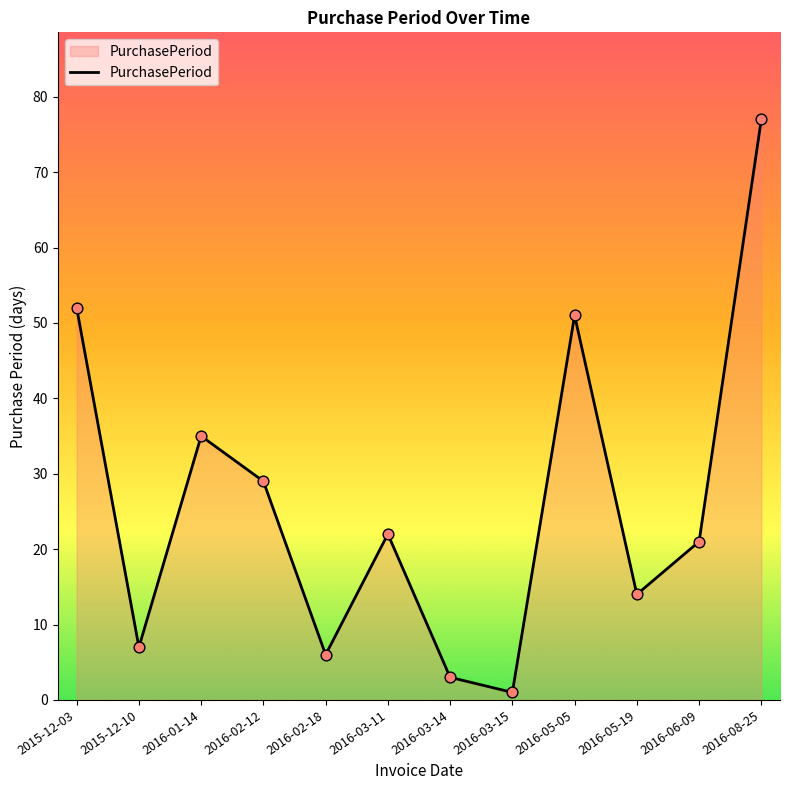

What is the change in value from 2016-02-18 to 2016-06-09?

+15